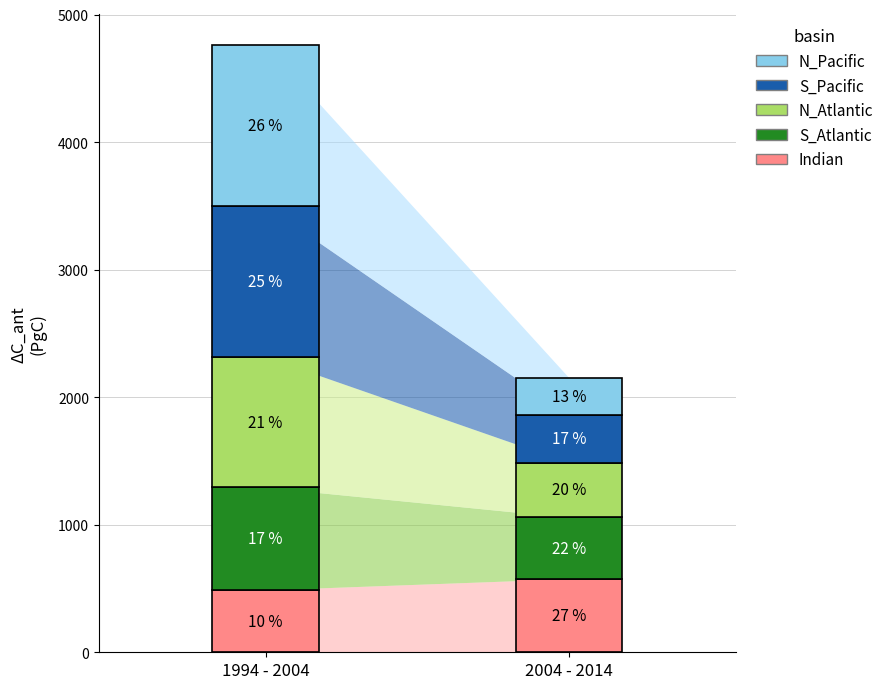

Rank the series at row_0 from highest to lowest value.

N_Pacific, S_Pacific, N_Atlantic, S_Atlantic, Indian